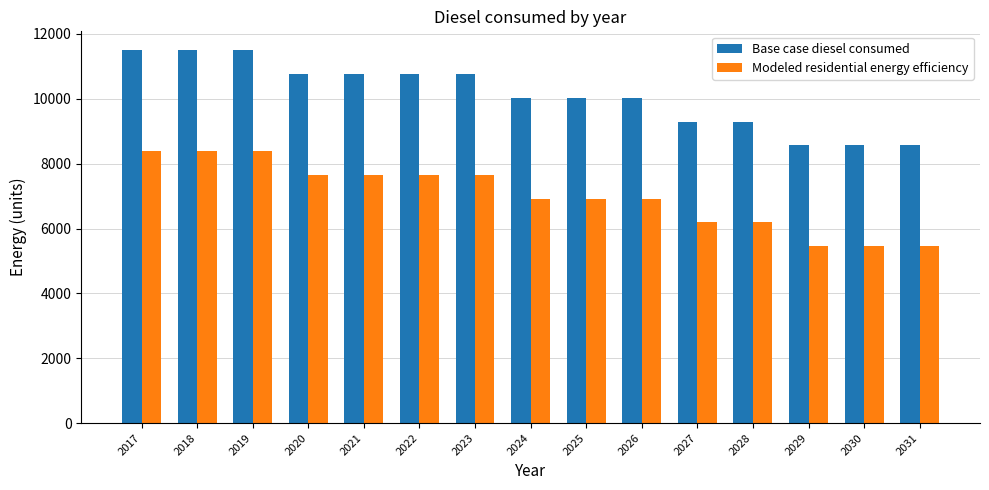

How many groups of bars are there?

15